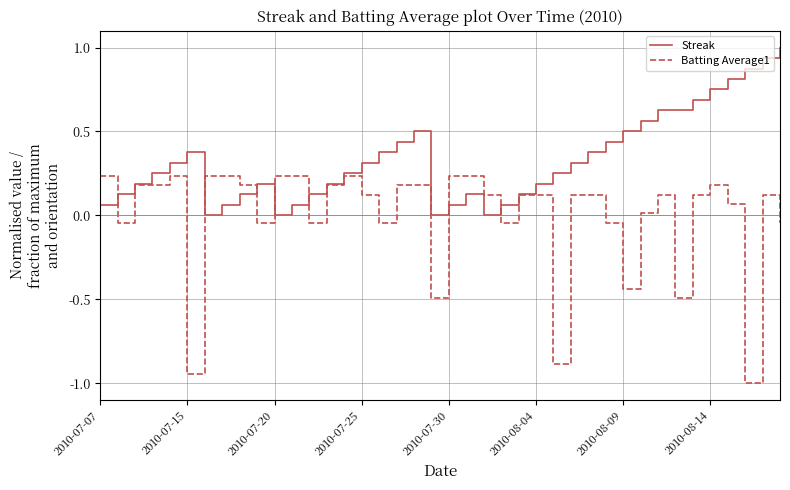

List the series in order of their overall mean, lowest first.

Batting Average1, Streak